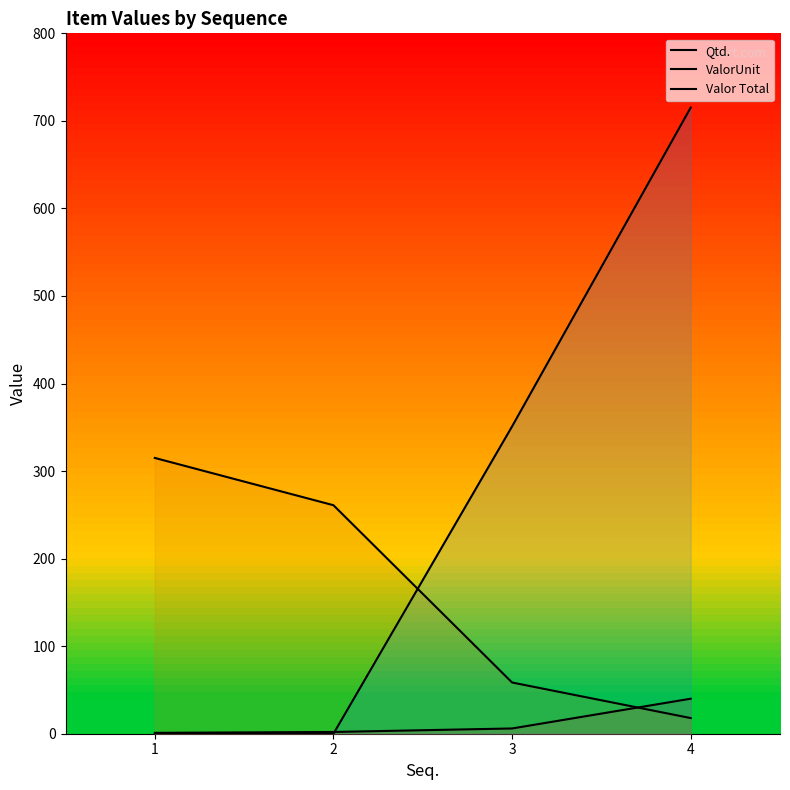

What is the difference between the highest and lowest values at 3?

345.0